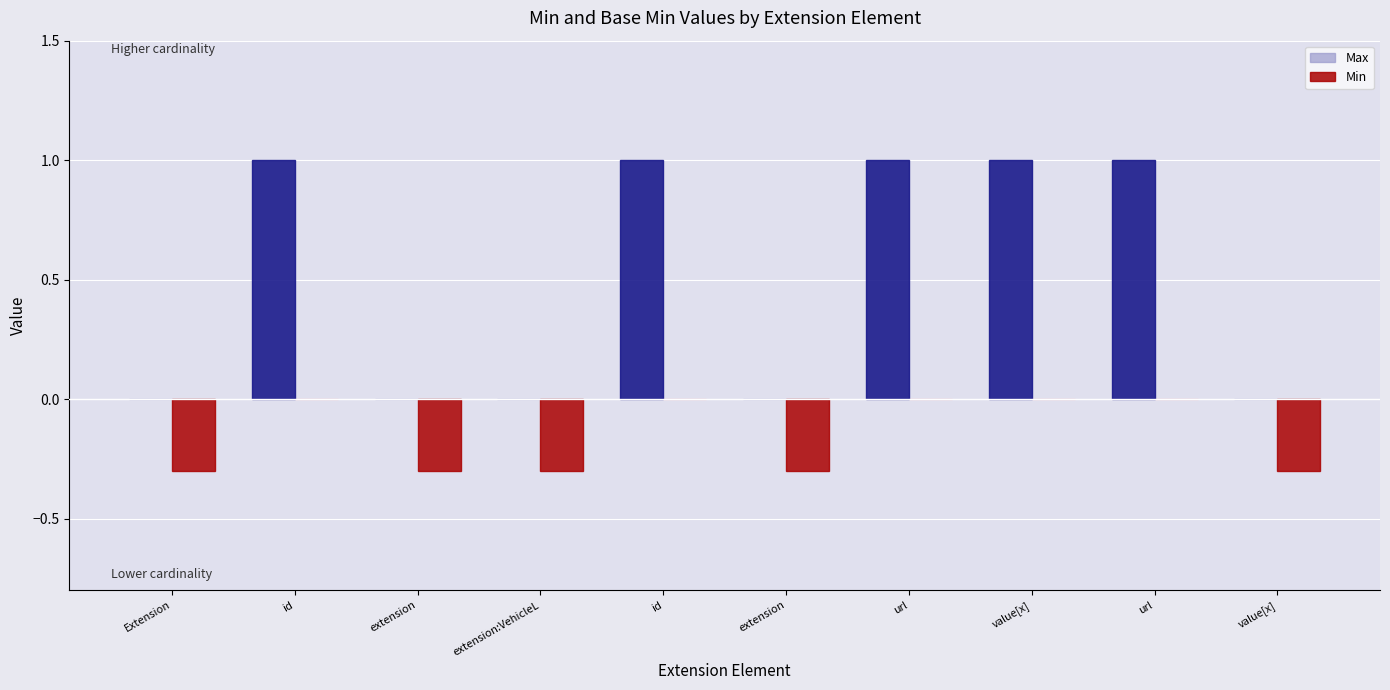

What are all the series names shown in the legend?

Max, Min